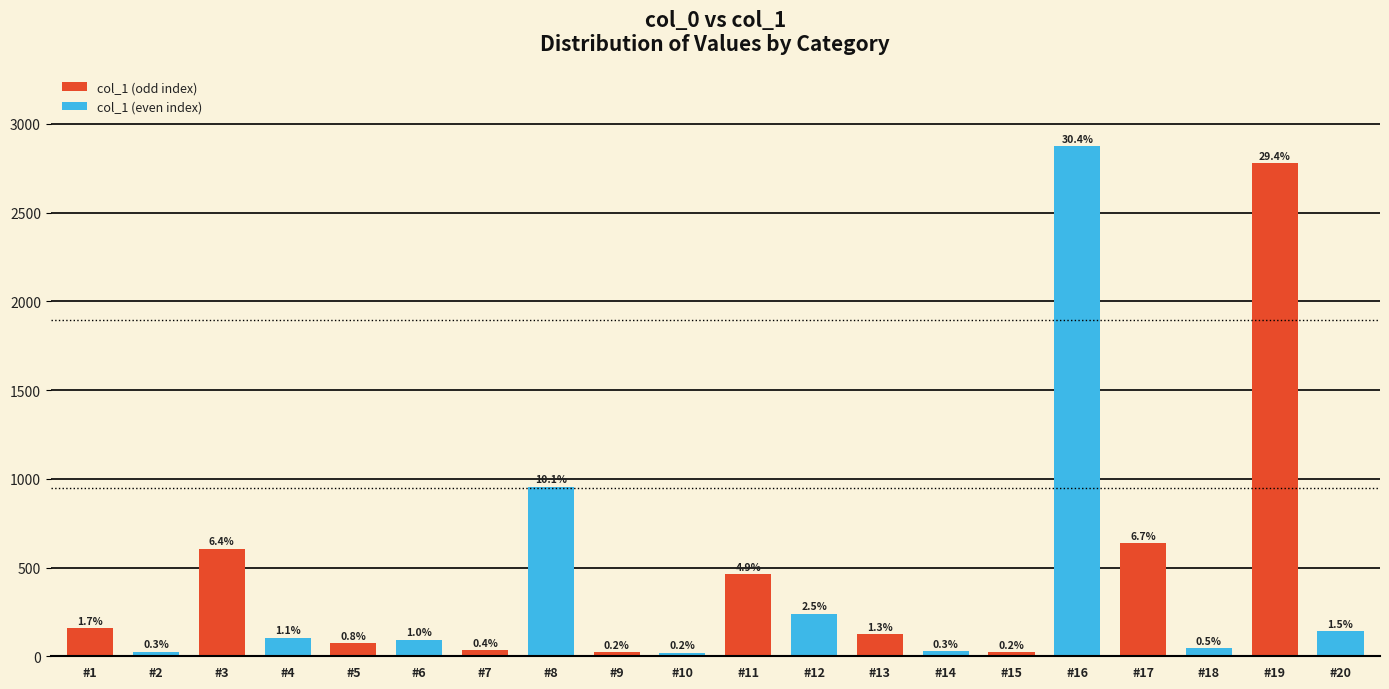

The value at #14 is 39. True or false?

False